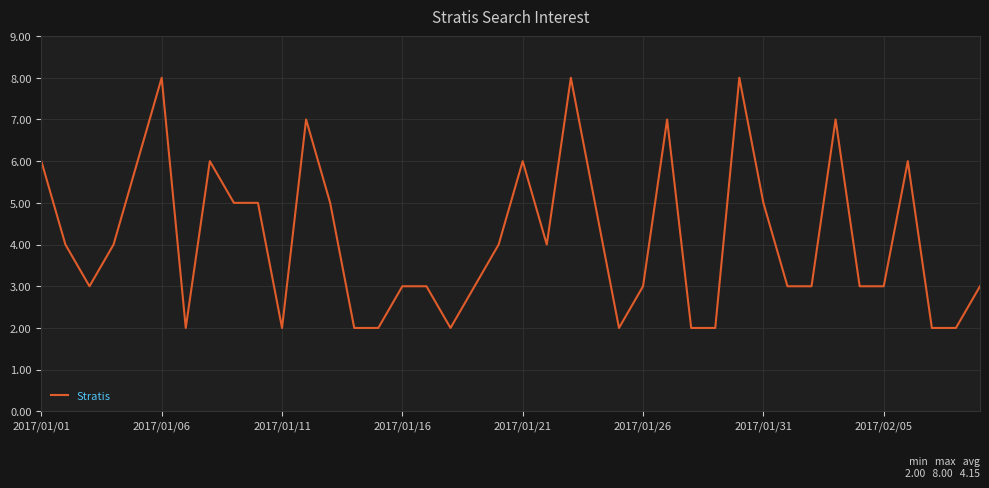

What is the greatest value displayed?

8